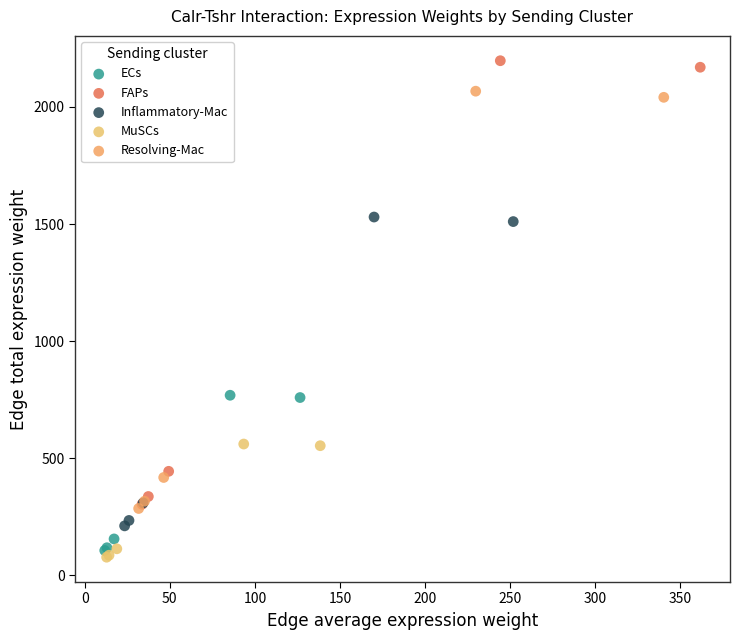

Which series contains the highest Y value?

FAPs